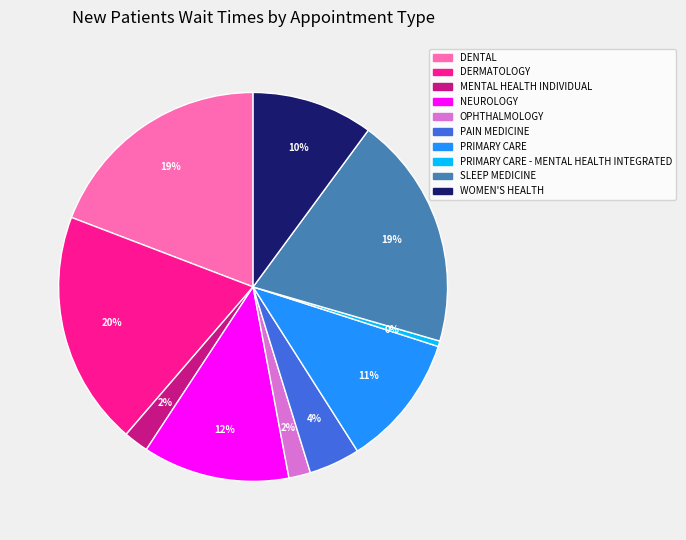

To the nearest percent, what is the average slice percentage?

10%